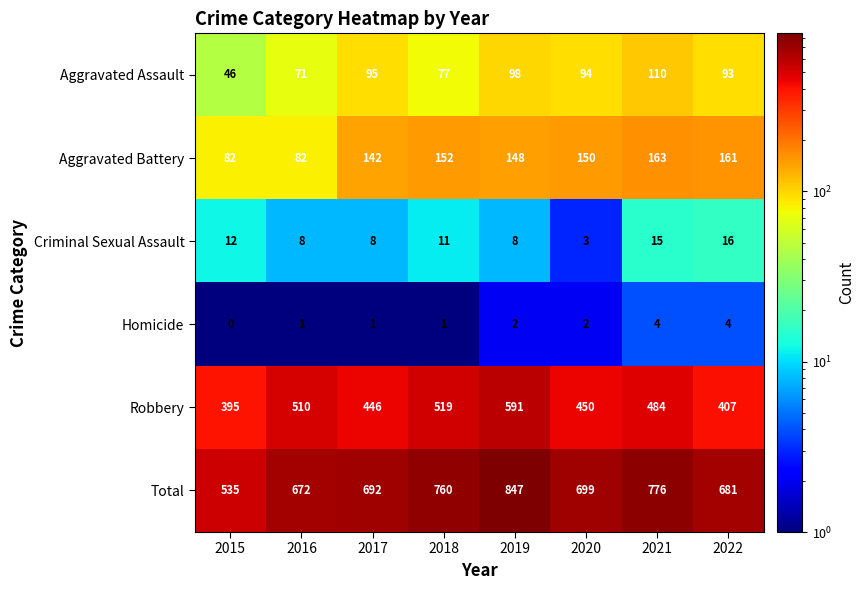

At which label is Aggravated Battery closest to 122?

2017